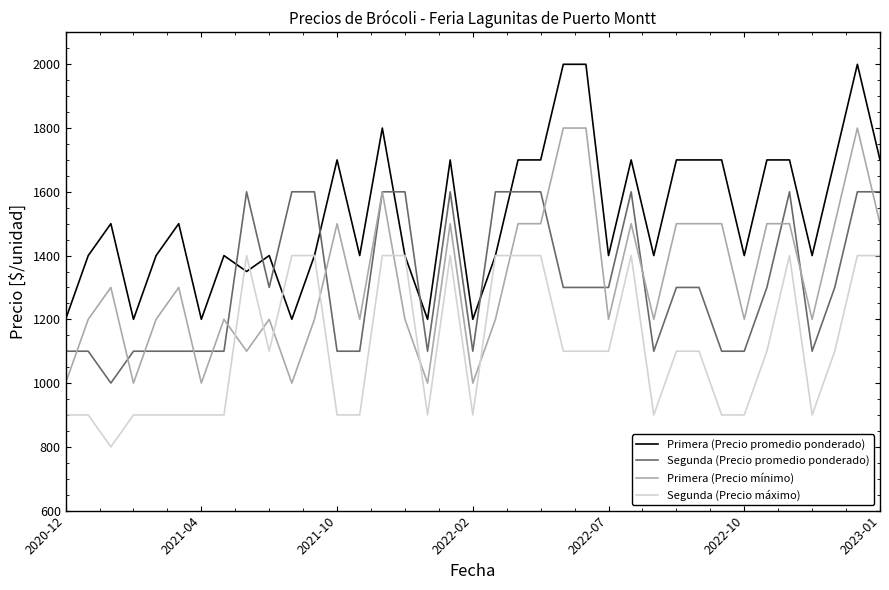

What is the highest value of the Segunda (Precio máximo) series?

1400